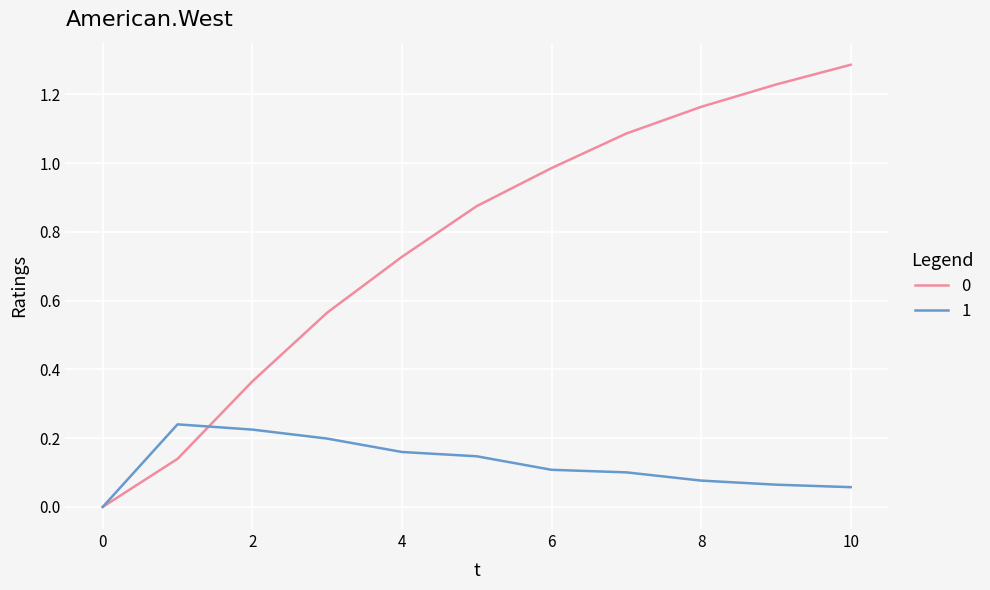

How many positive values does the 1 series have?

10